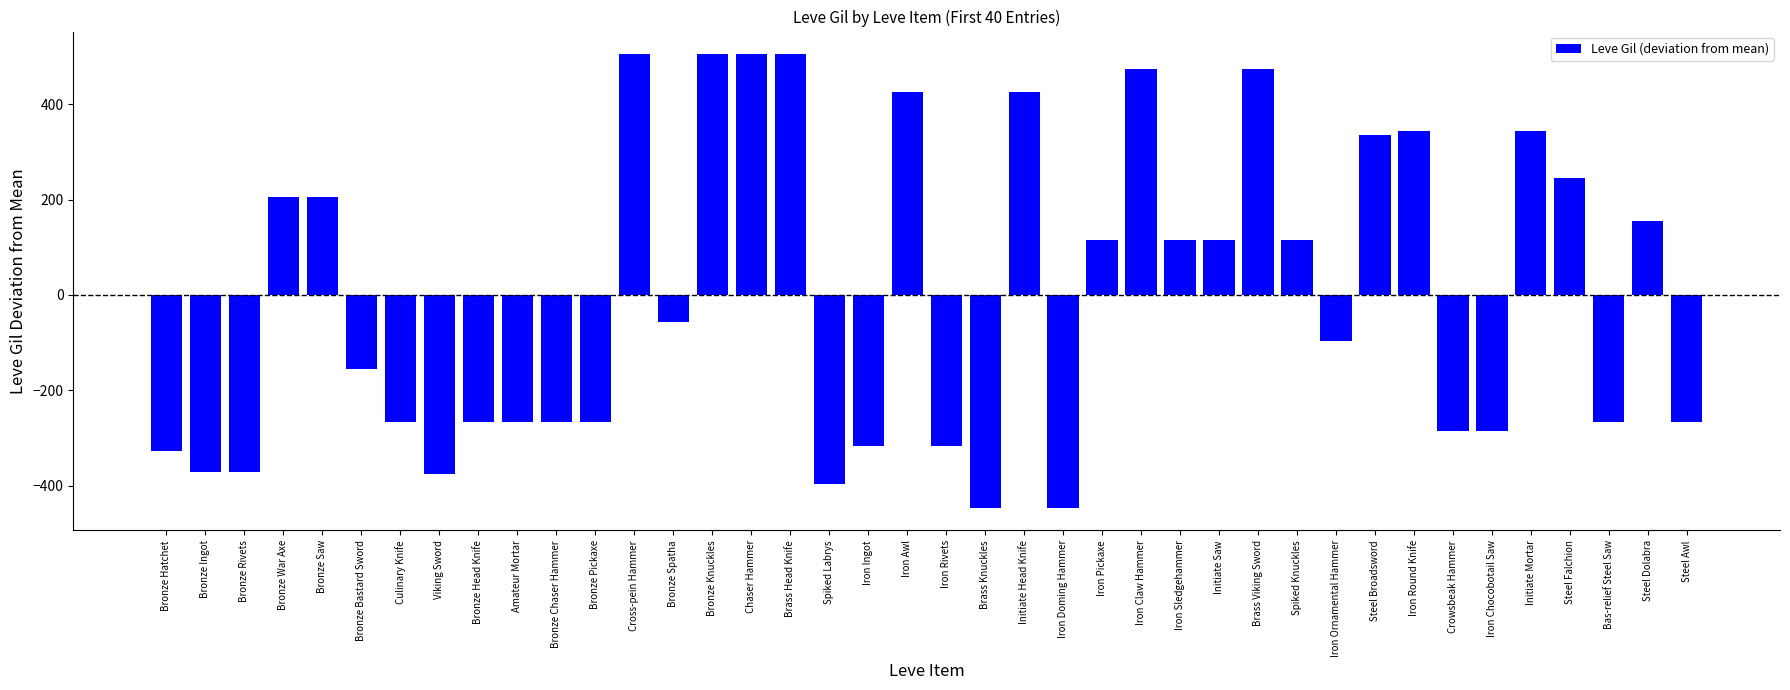

How many data points does each series have?

40